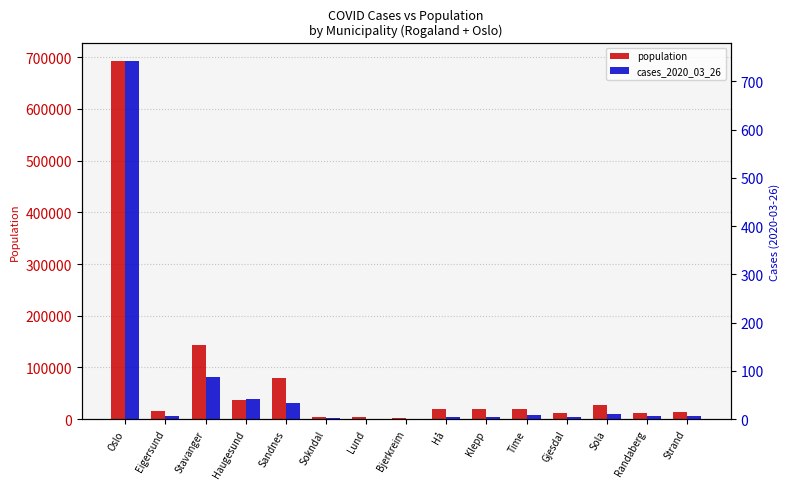

What is the label of the 8th bar from the right?

Bjerkreim